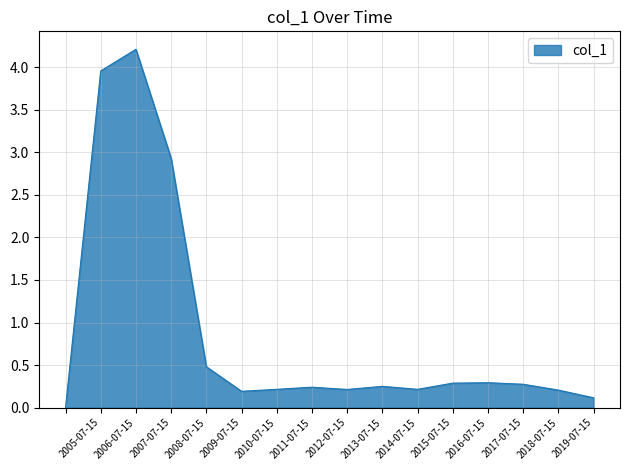

What is the difference between the maximum and minimum values?

4.2